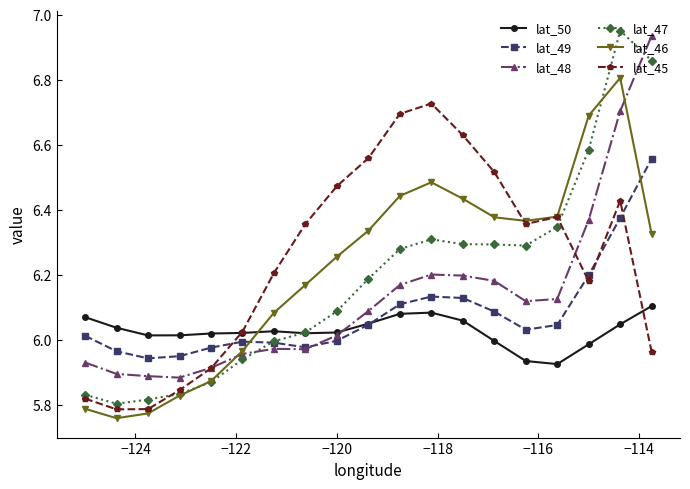

Rank the series by their maximum value, from highest to lowest.

lat_47, lat_48, lat_46, lat_45, lat_49, lat_50